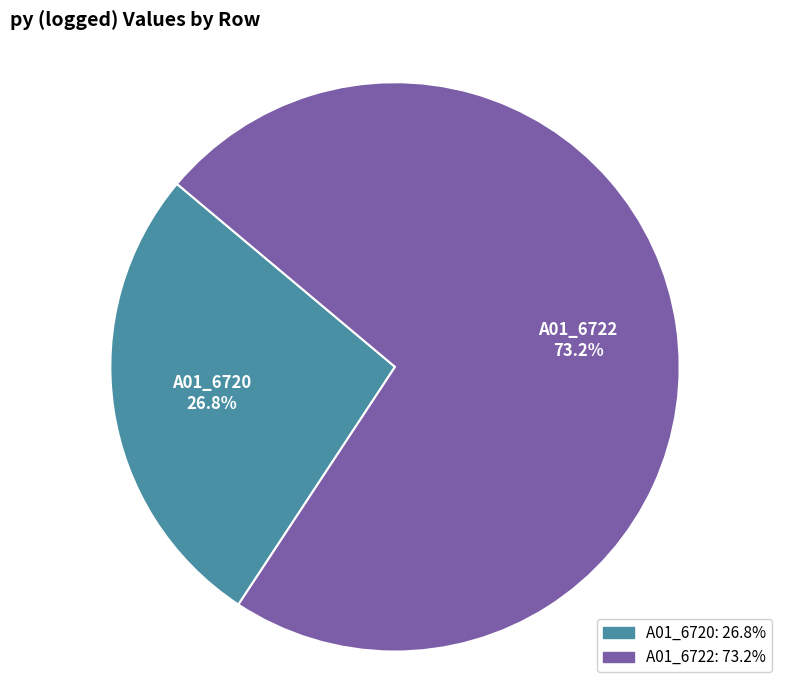

What is the smallest slice in the pie chart?

A01_6720